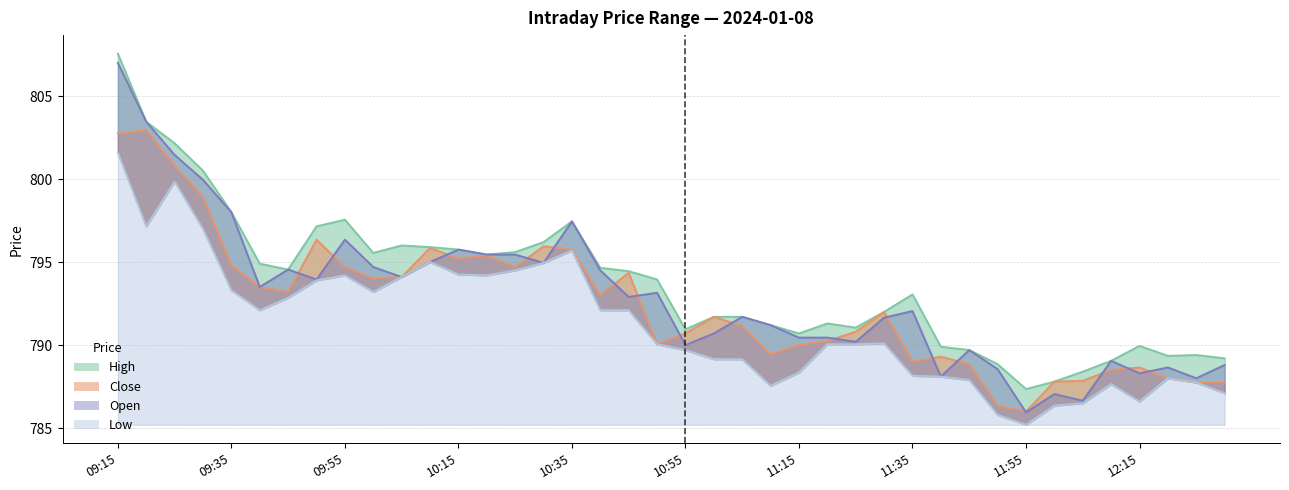

Which has a higher value, 09:30 or 09:15?

09:15